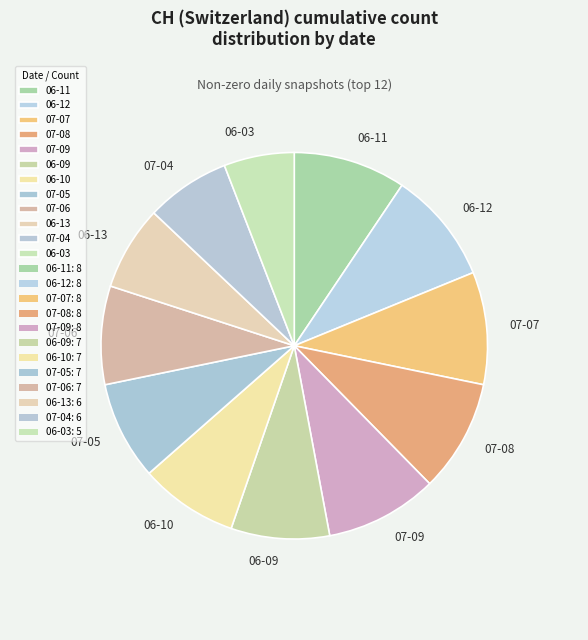

Combined, do 07-09 and 07-08 account for over 50%?

No